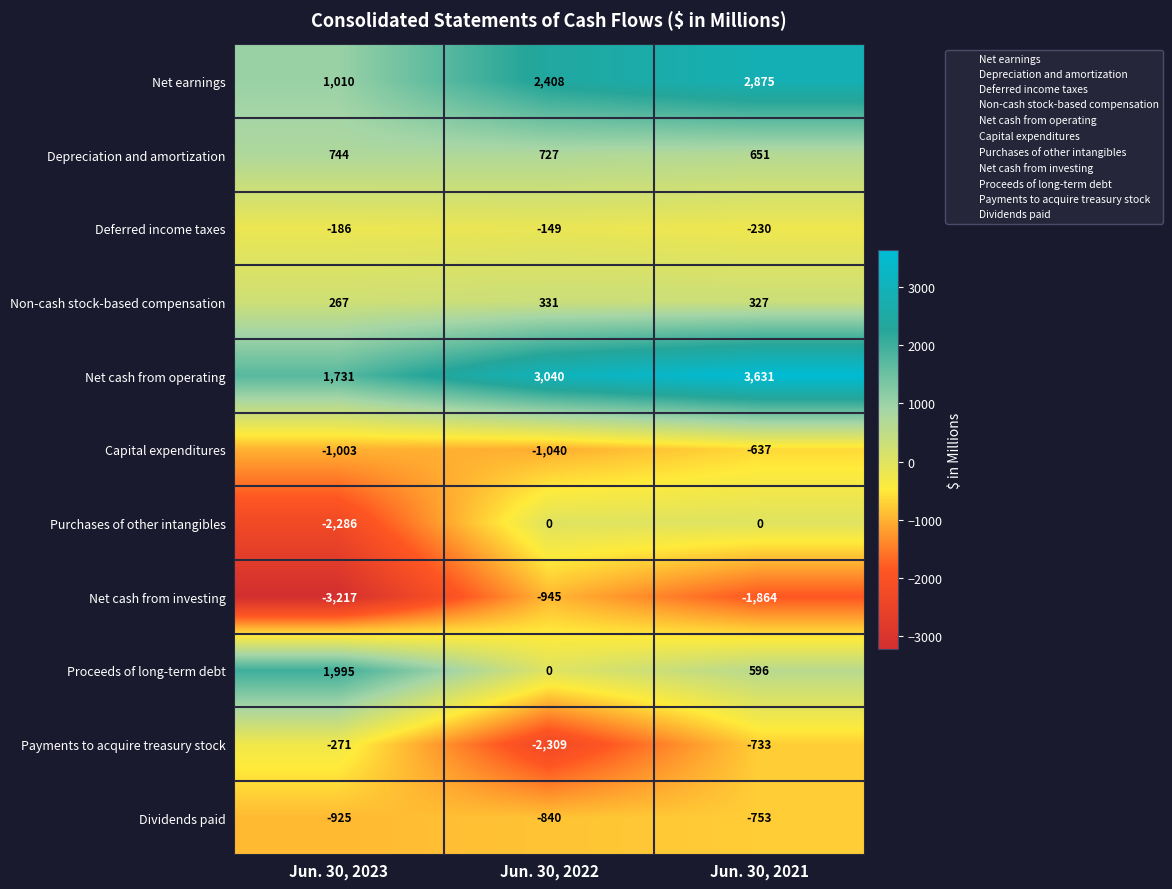

The value of Purchases of other intangibles at Jun. 30, 2021 is -1371. True or false?

False